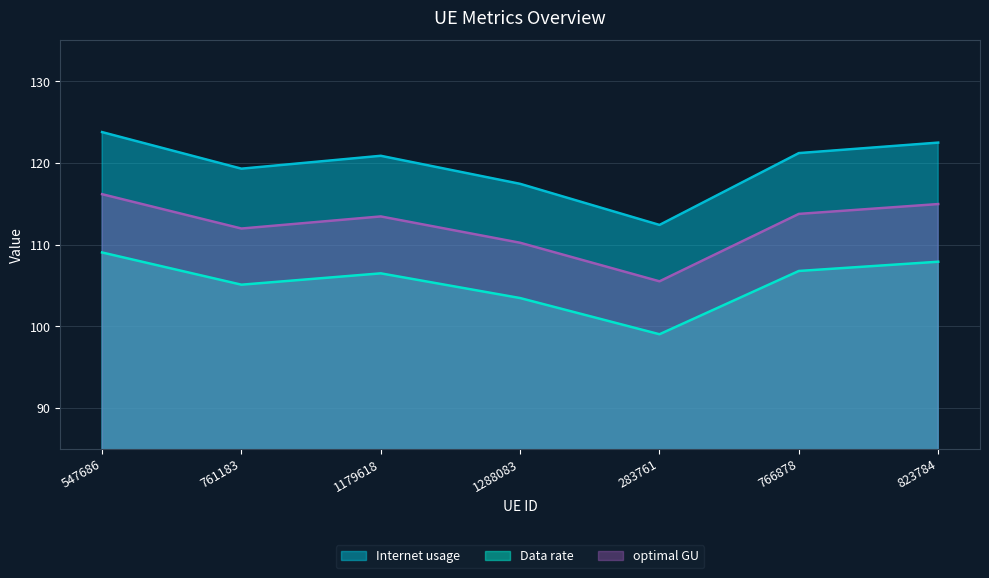

Which label corresponds to the smallest value in the chart?

283761